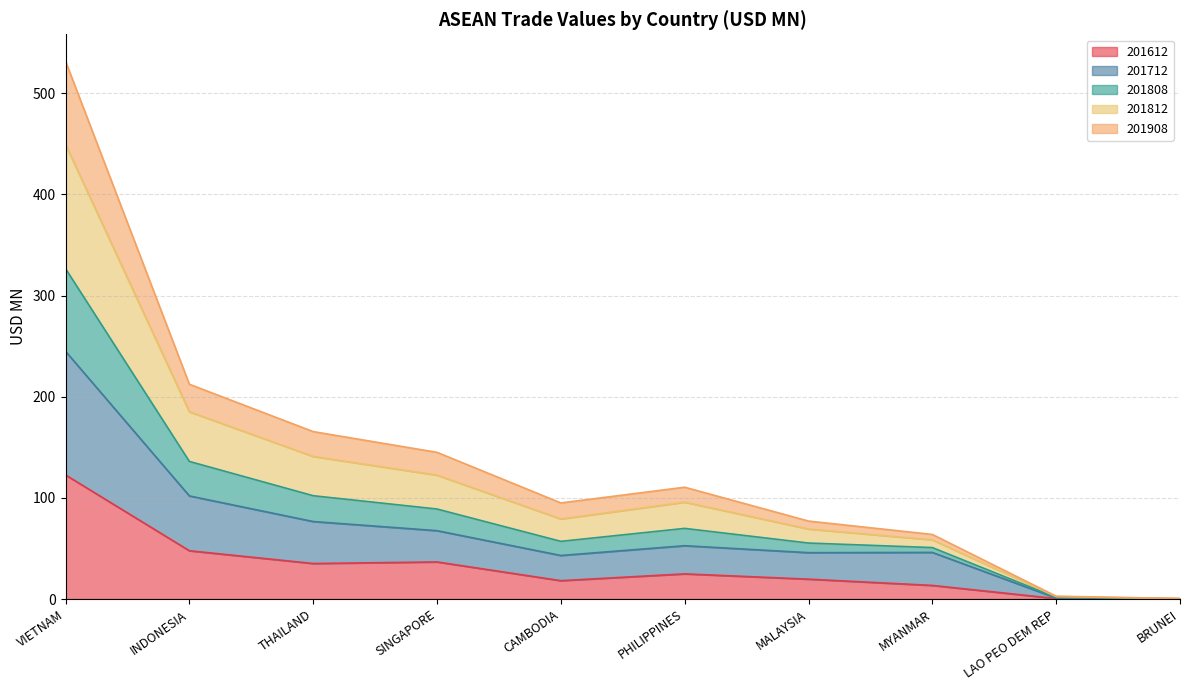

True or false: 201808 and 201612 cross at least once.

False